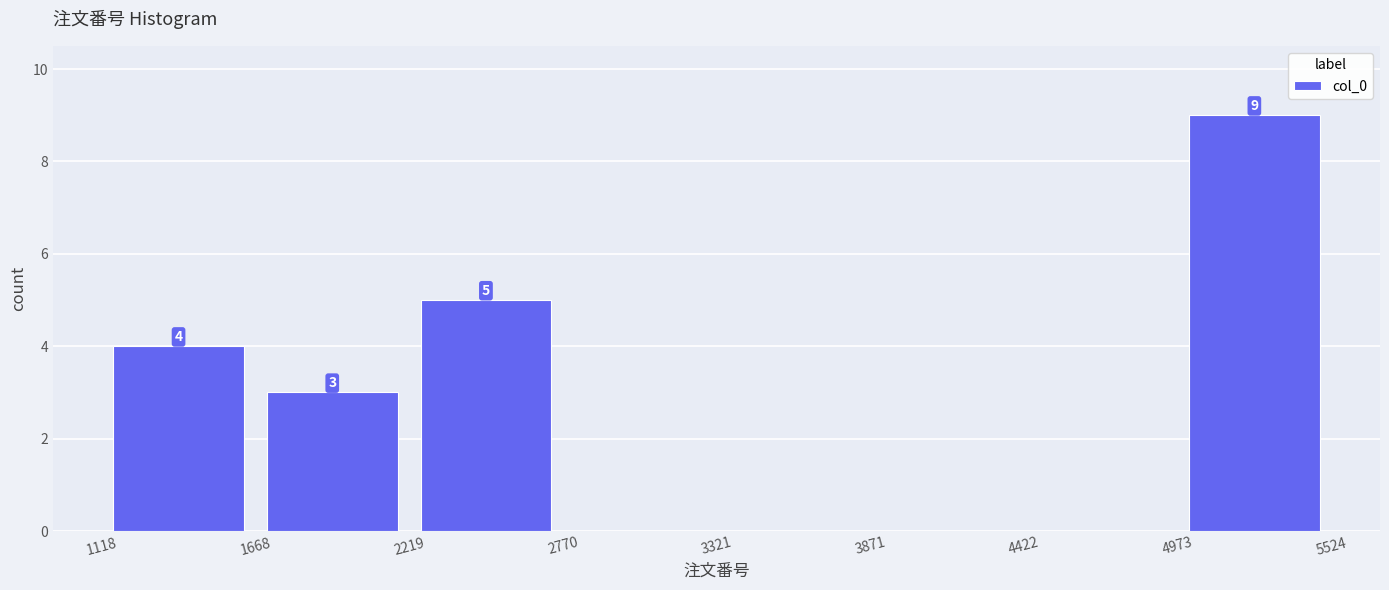

Over which range of the x-axis is the bar tallest?

4973 to 5524